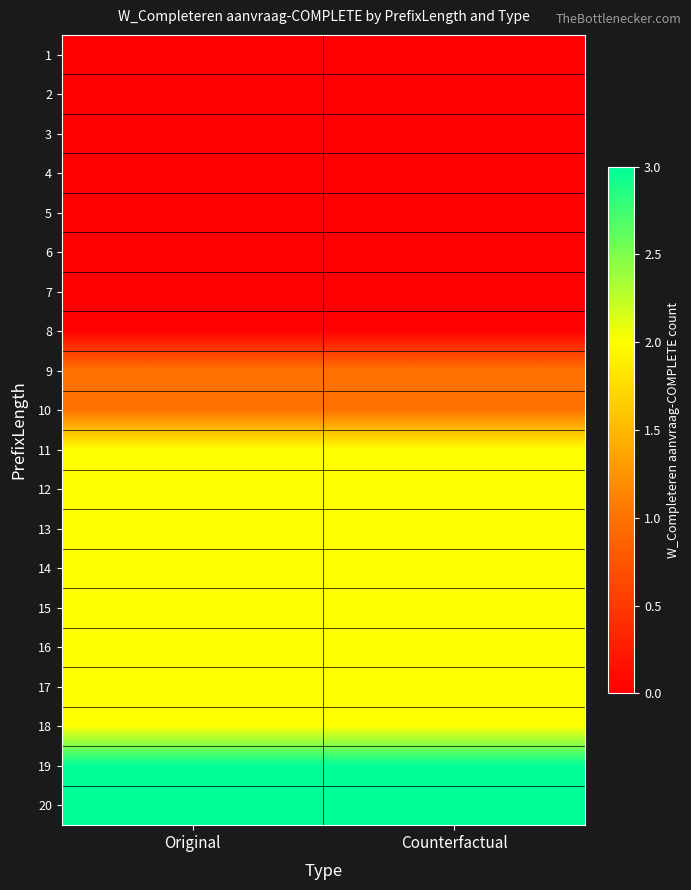

Which series has the largest total across all categories?

19